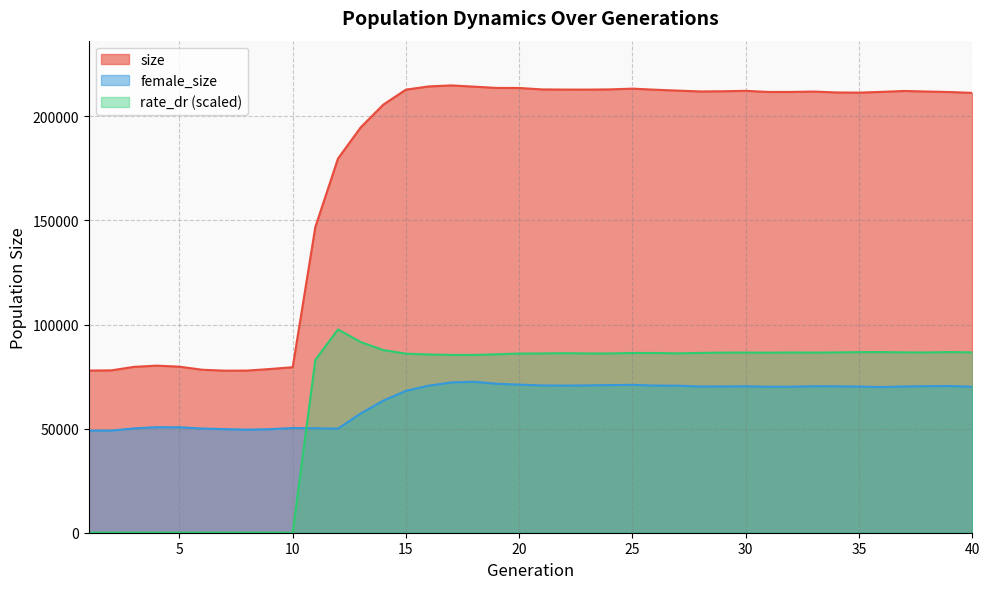

Rank the series by their maximum value, from lowest to highest.

female_size, rate_dr (scaled), size